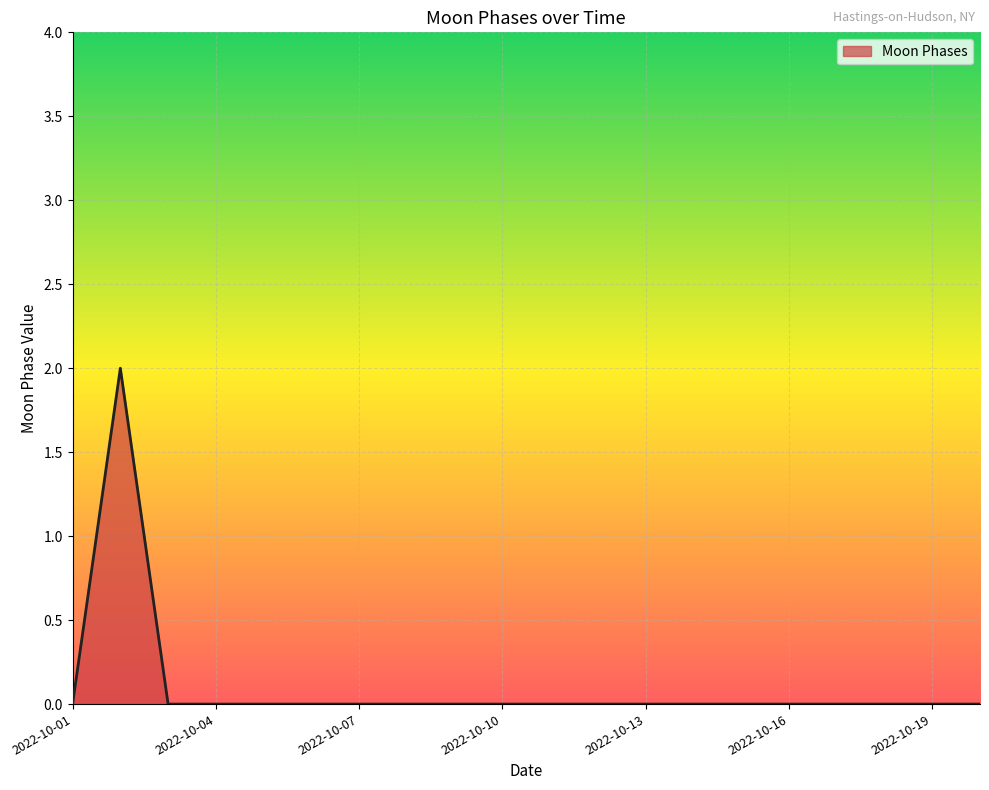

Count the values in the range 0 to 1.

19